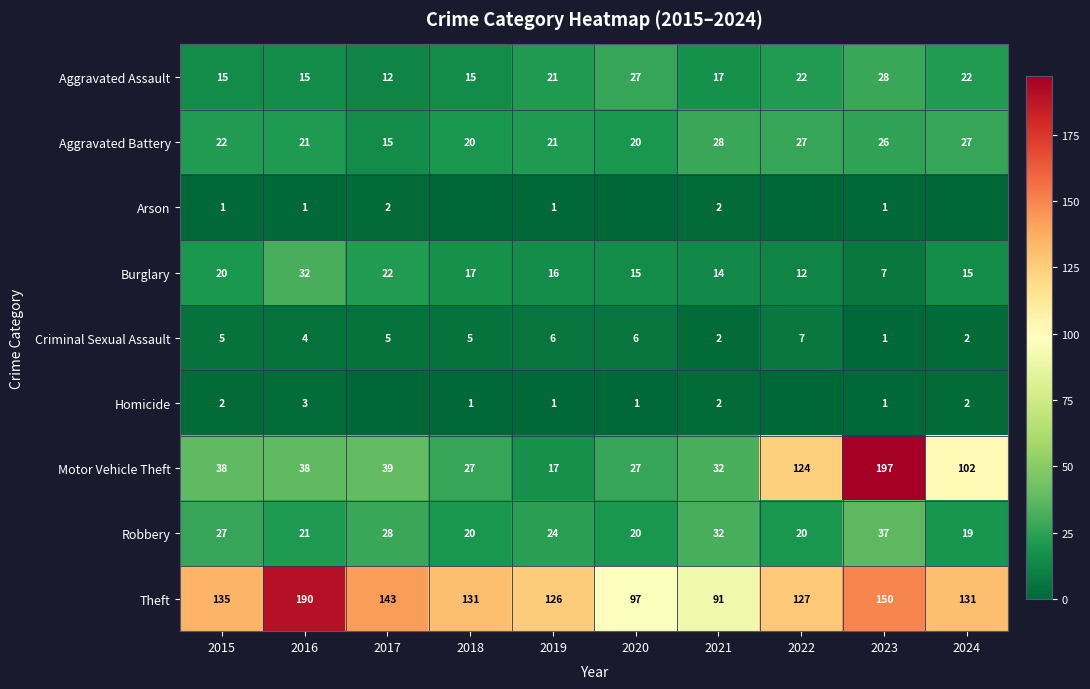

What is the spread (max minus min) of values at 2016?

189